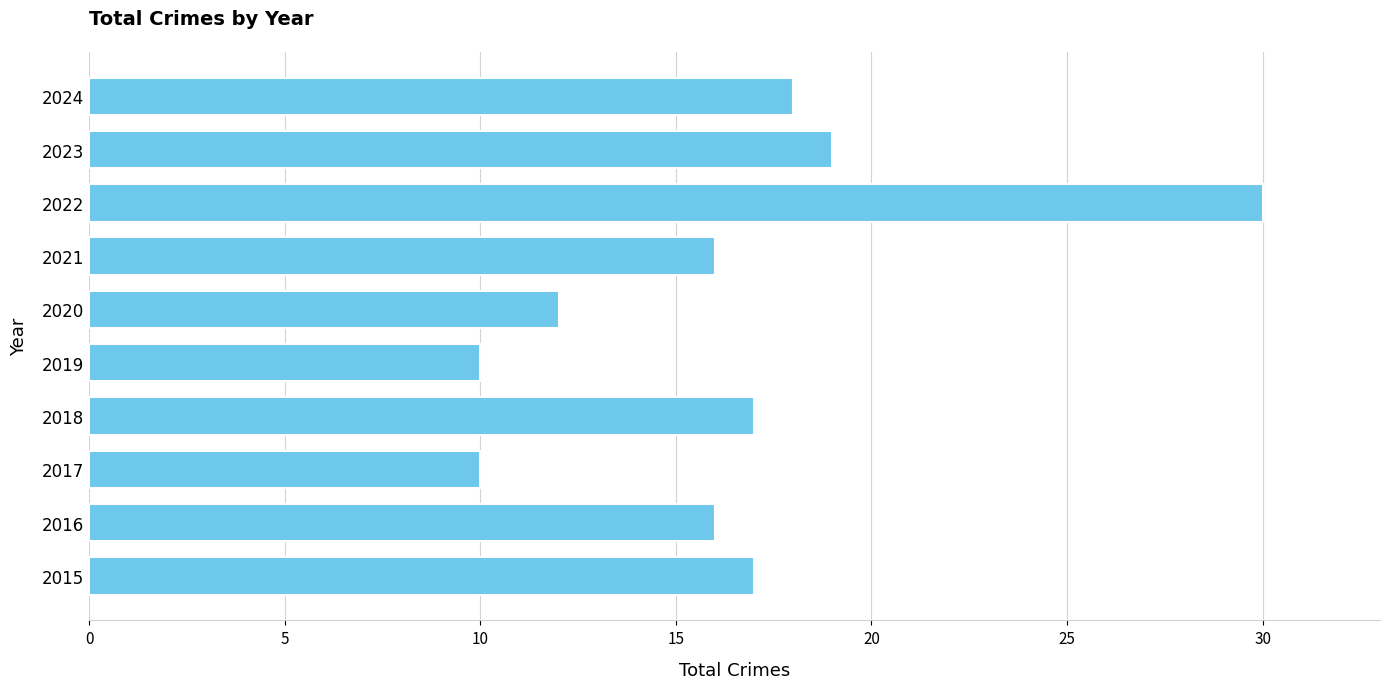

Reading bottom to top, transcribe all the data shown in this chart.

17	16	10	17	10	12	16	30	19	18